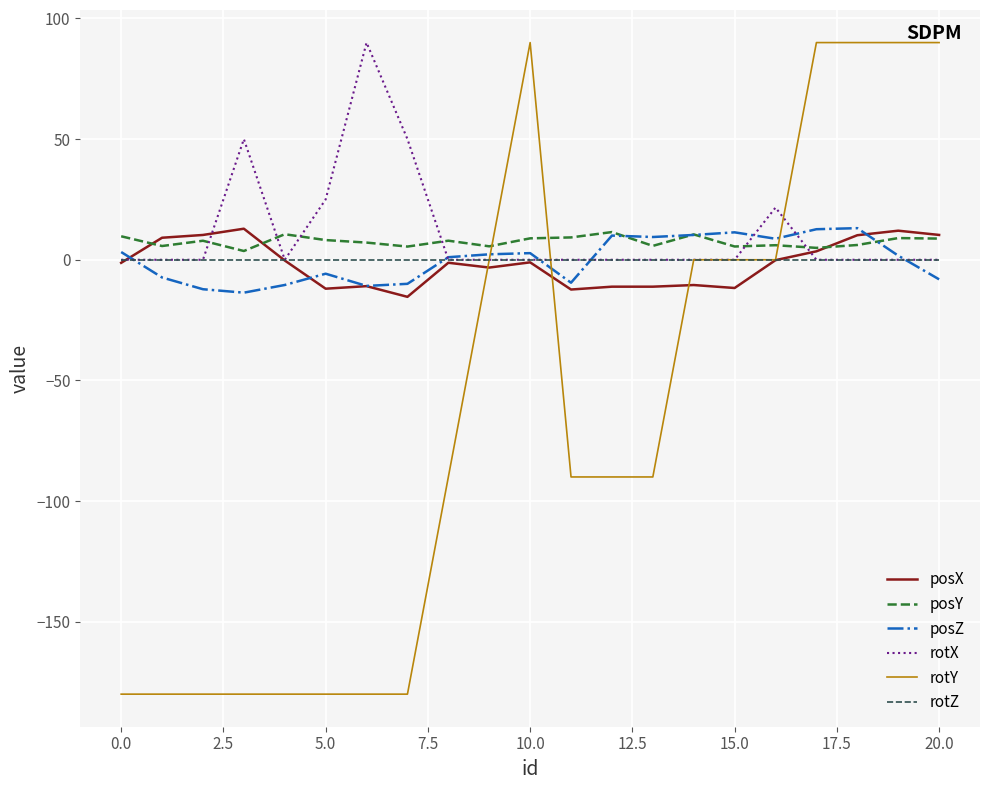

Which series has the widest spread of values?

rotY